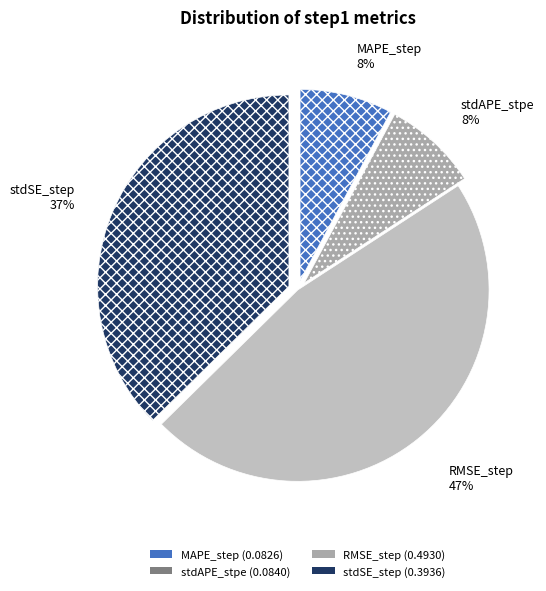

To the nearest percent, what is the difference between the largest and smallest slice percentages?

39%